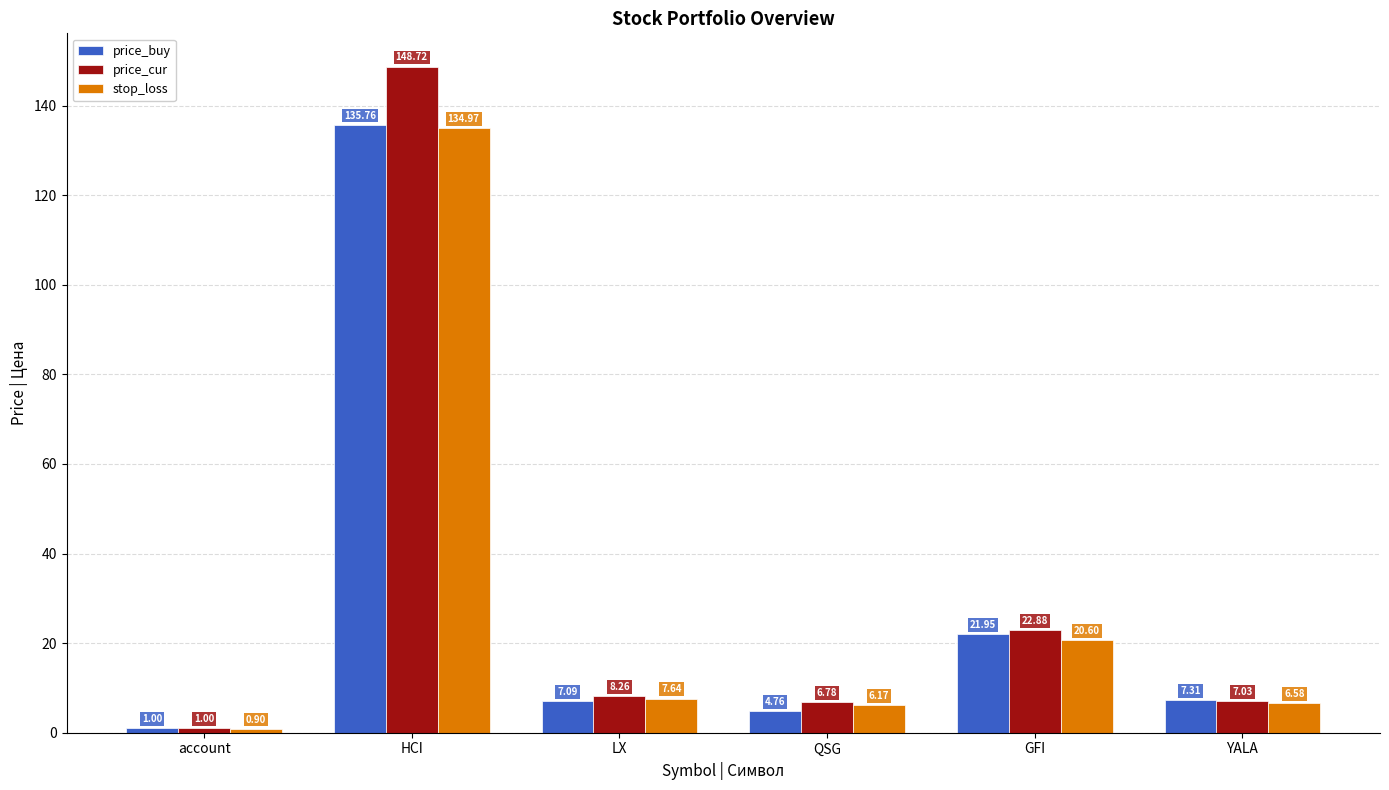

What is the greatest value displayed?

148.7